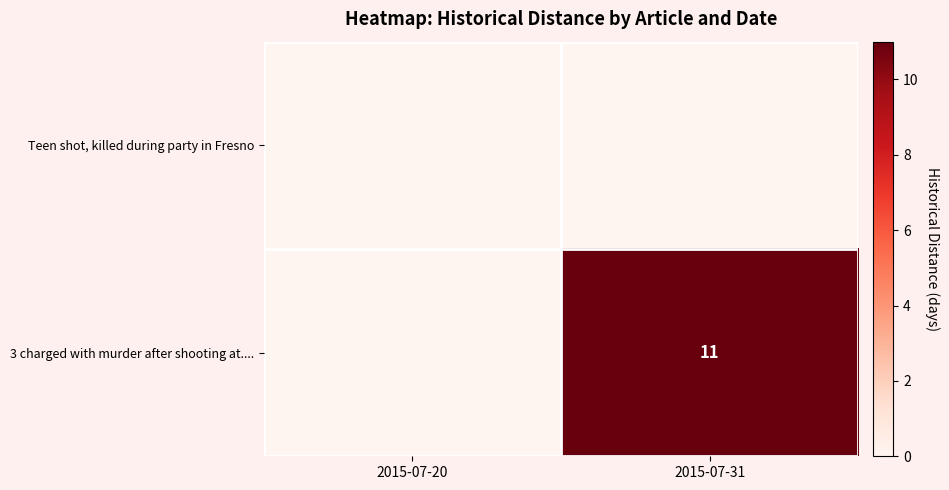

The 3 charged with murder after shooting at.... series shows 4 at 2015-07-31. True or false?

False